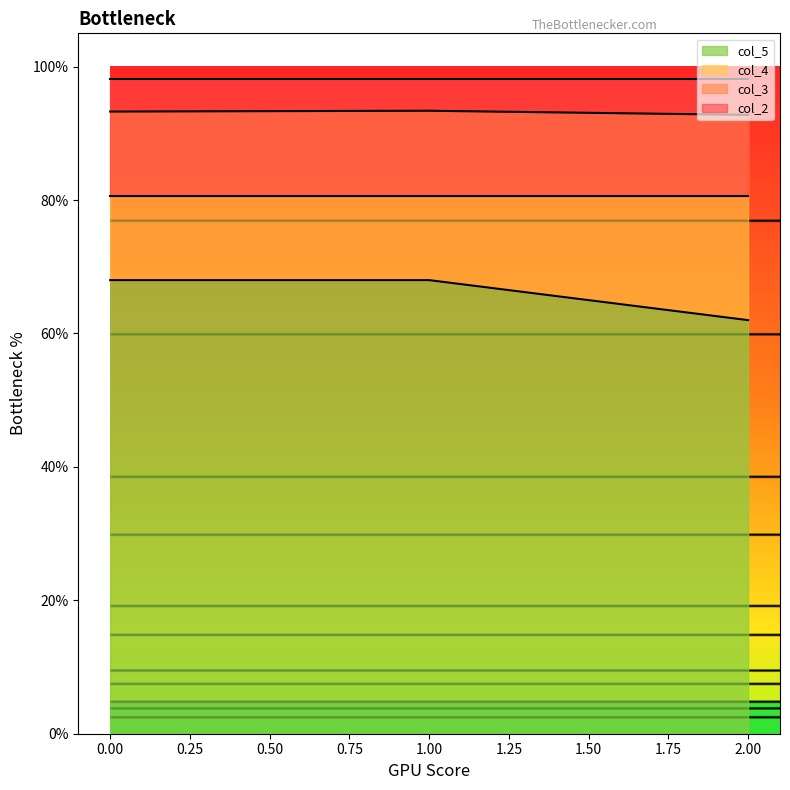

At which category does the chart reach its minimum across all series?

2